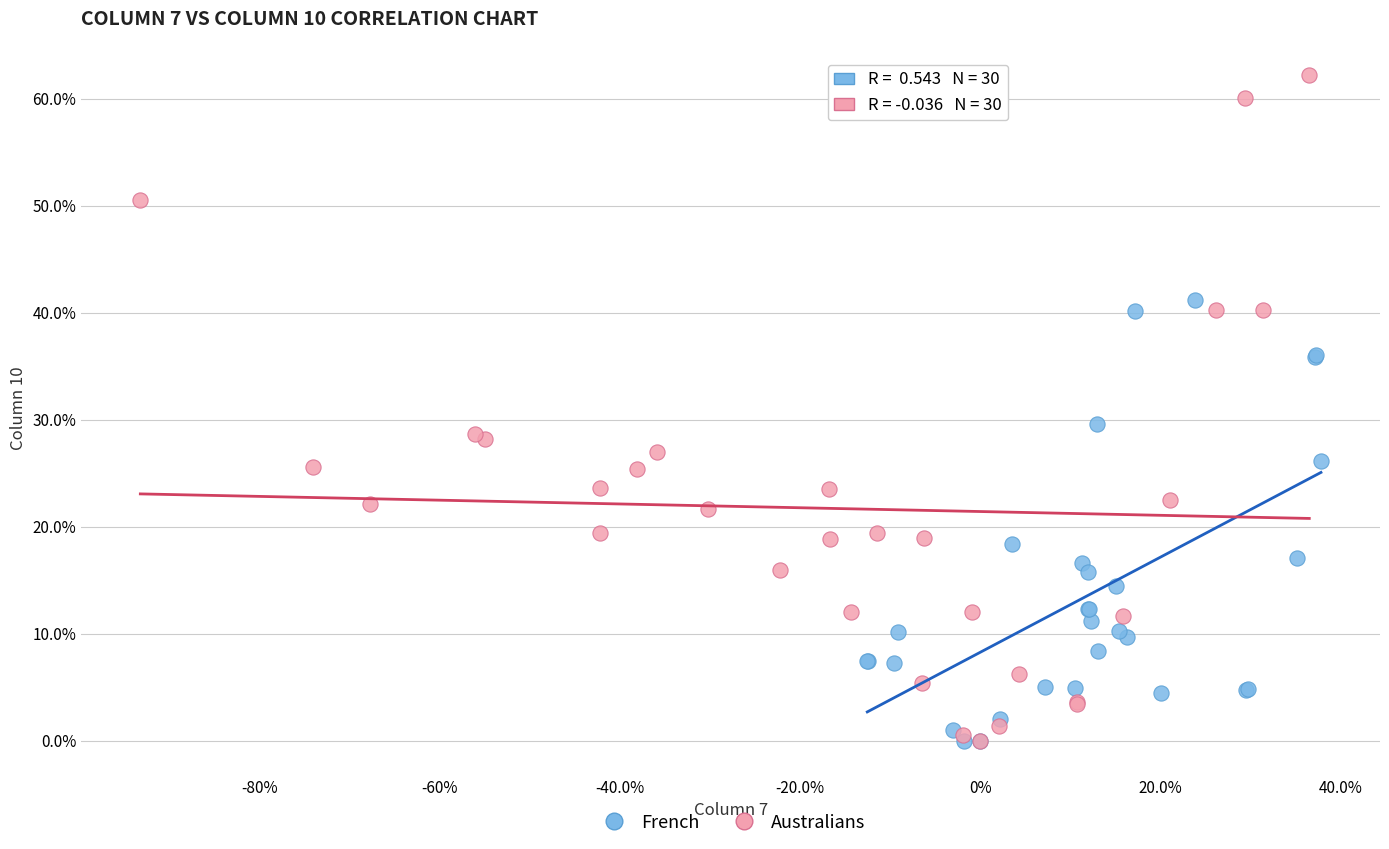

What are all the series names shown in the legend?

French, Australians